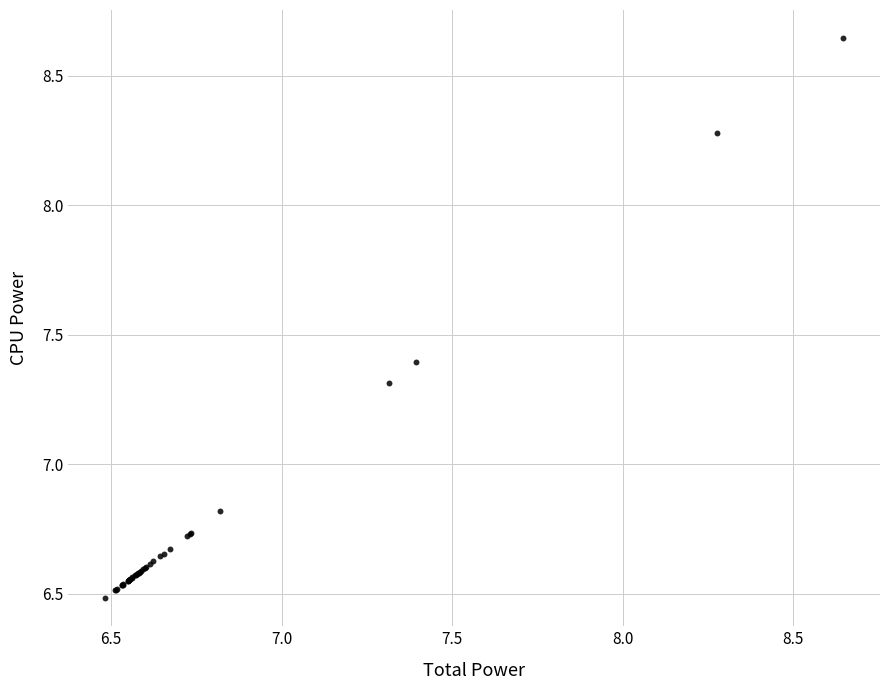

What Y value in the scatter plot is closest to 7?

6.8